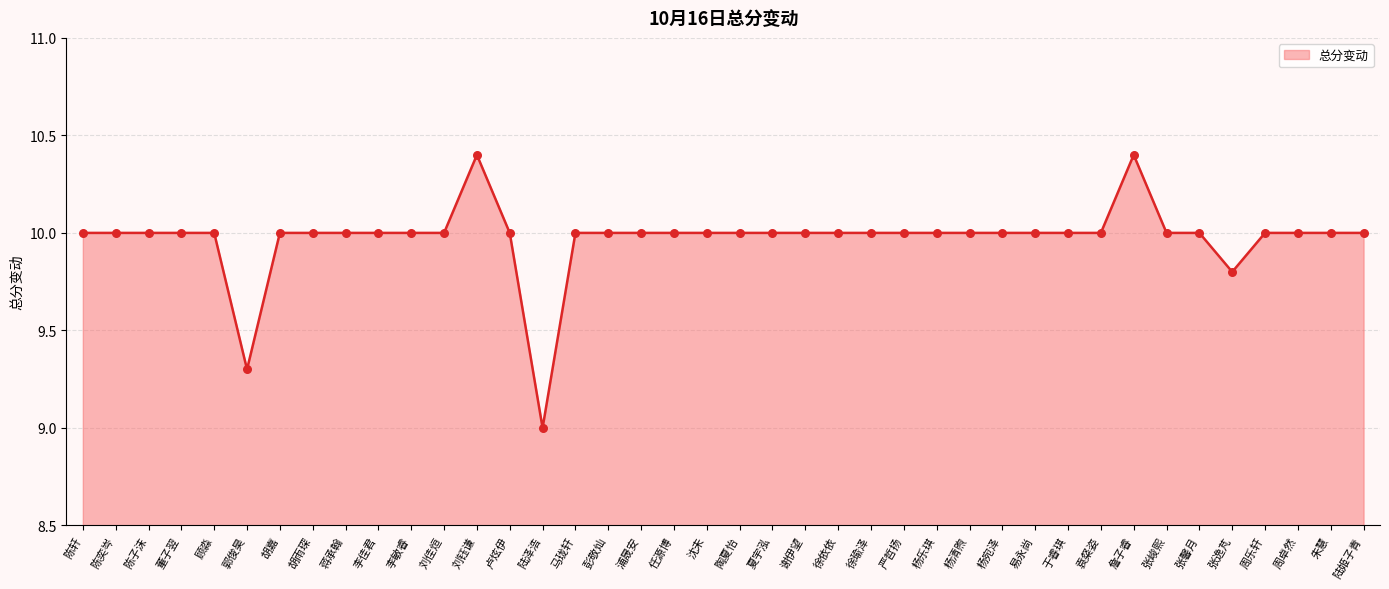

Between 蒋承翰 and 陆泽浩, which is larger?

蒋承翰